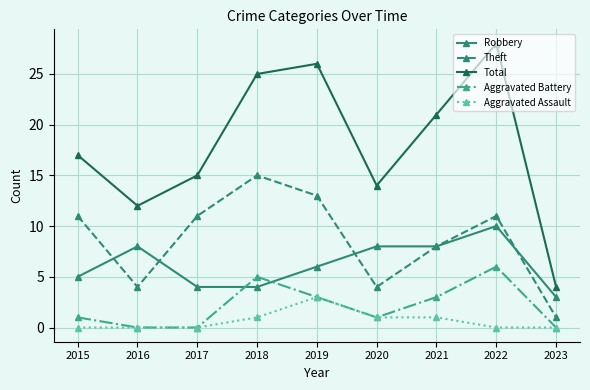

Count the Aggravated Assault values in the range 0 to 1.

8